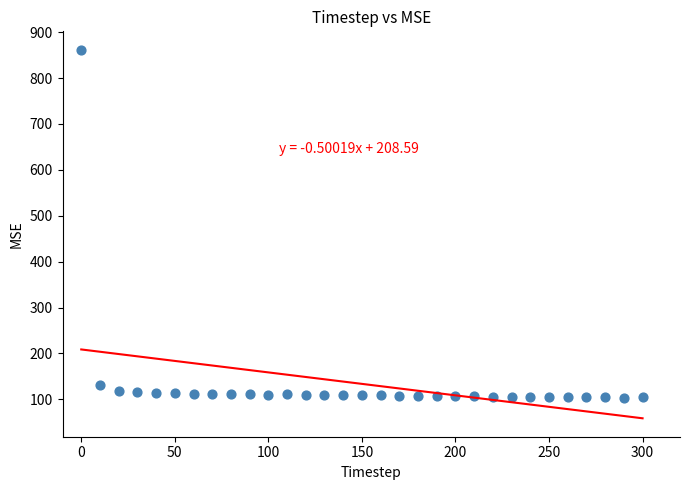

What Y value in the scatter plot is closest to 482?

130.1